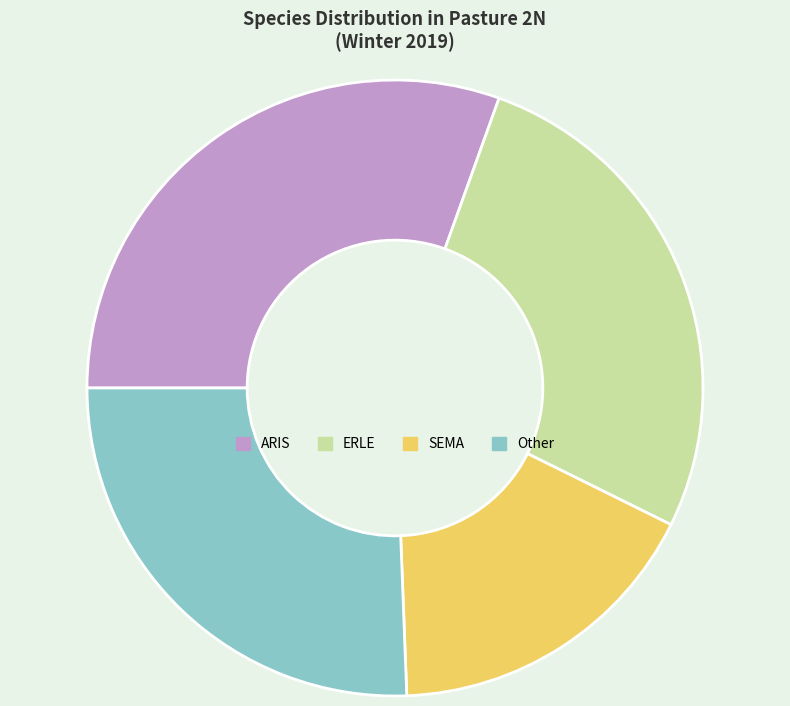

What is the smallest slice in the pie chart?

SEMA